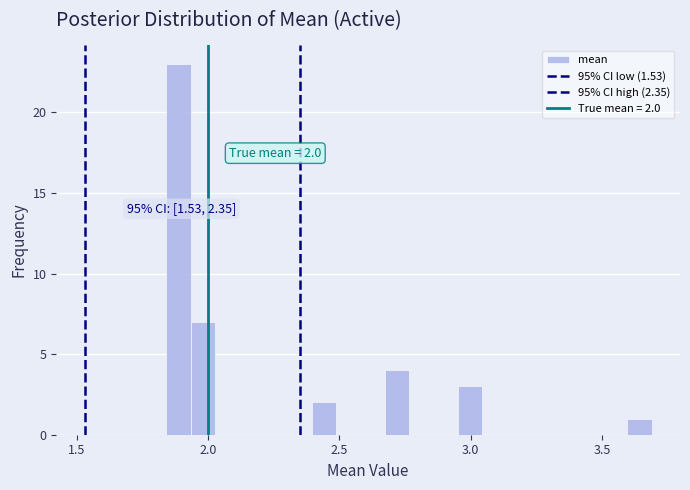

Around what value on the x-axis is the tallest bar? Give the approximate position of its centre, as read against the axis.

1.90